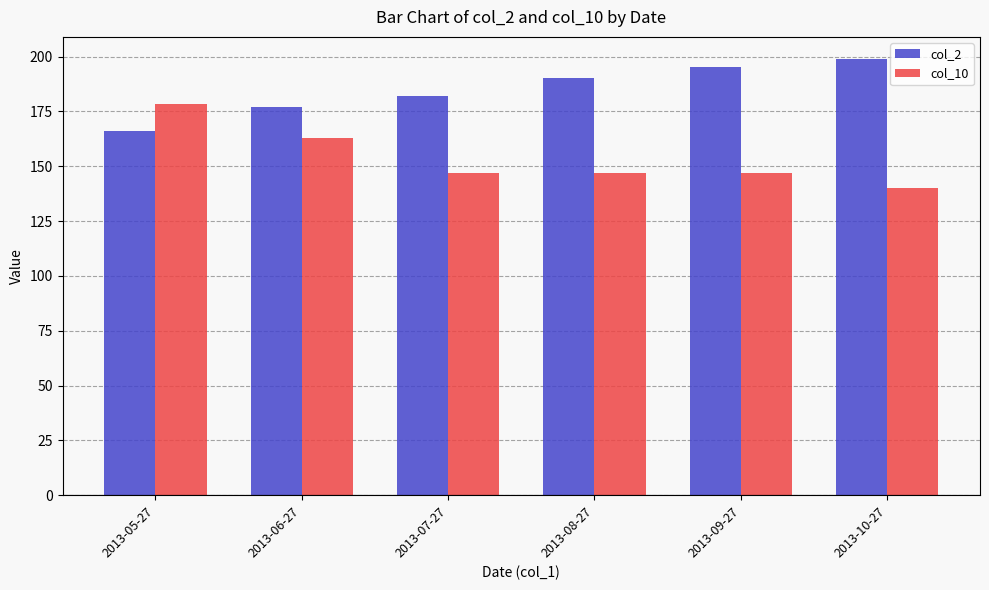

What is the smallest value displayed?

140.0